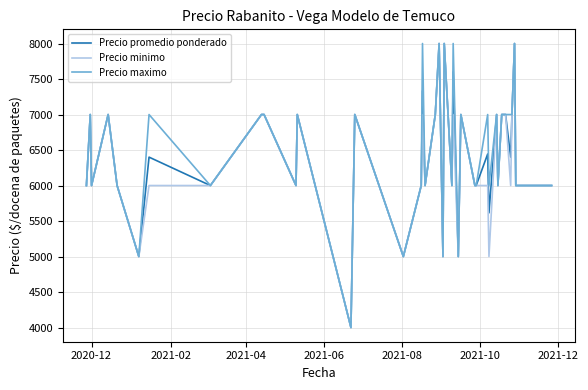

What is the smallest value displayed?

4000